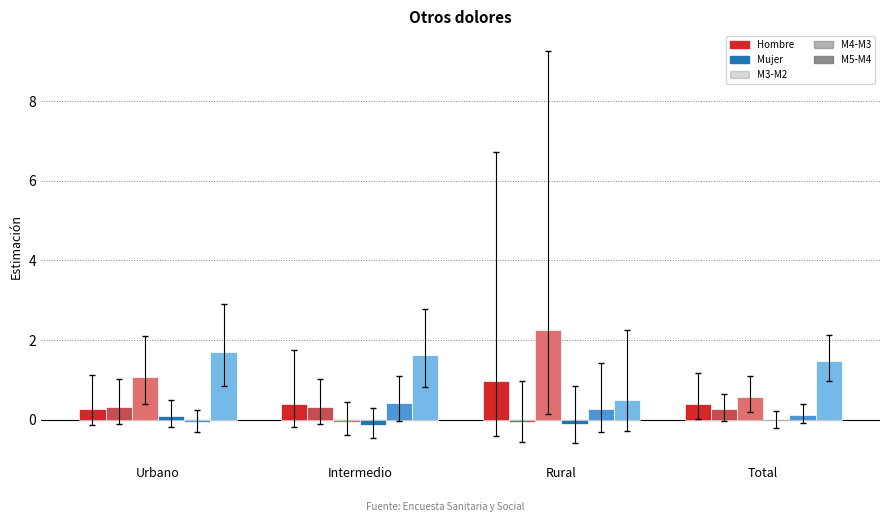

At which category does the chart reach its peak across all series?

Rural